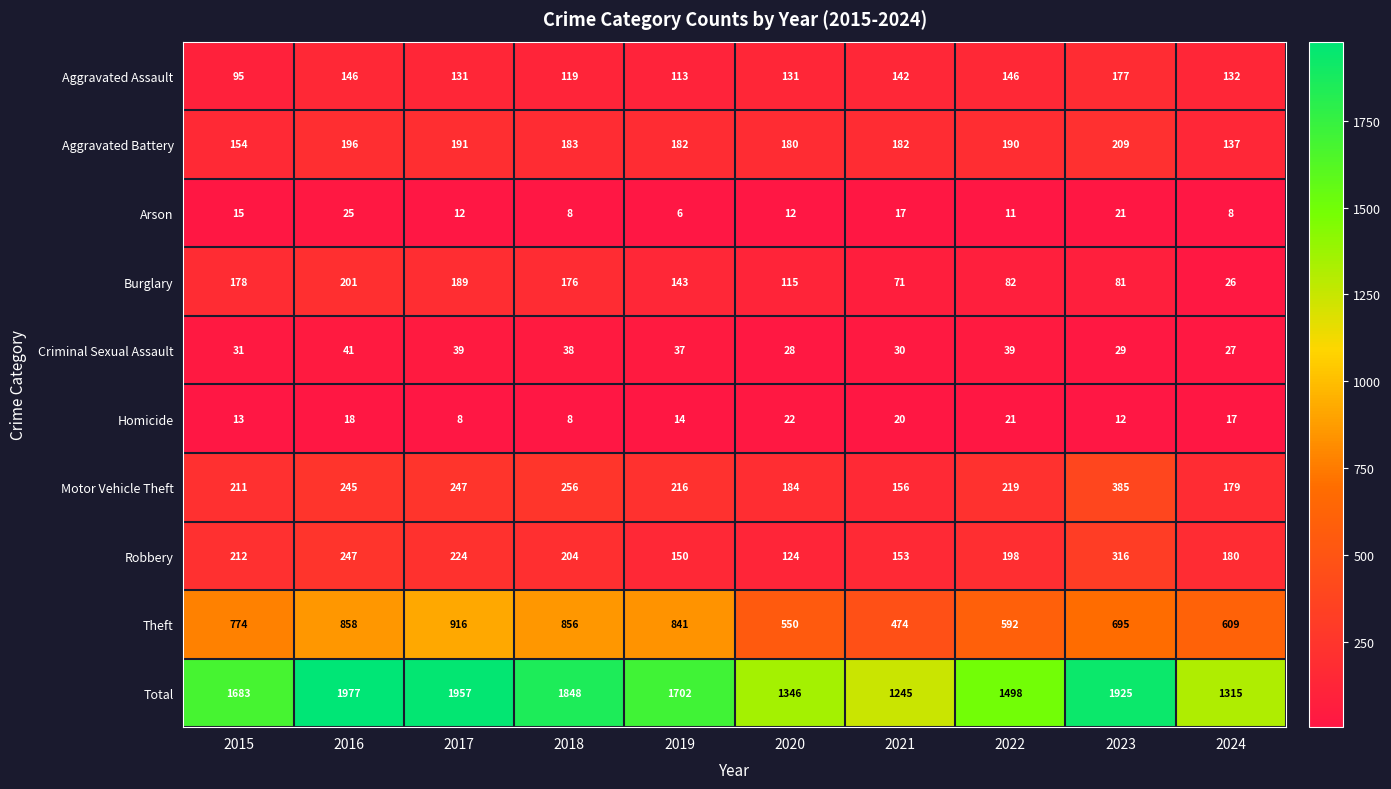

Which series has the widest spread of values?

Total